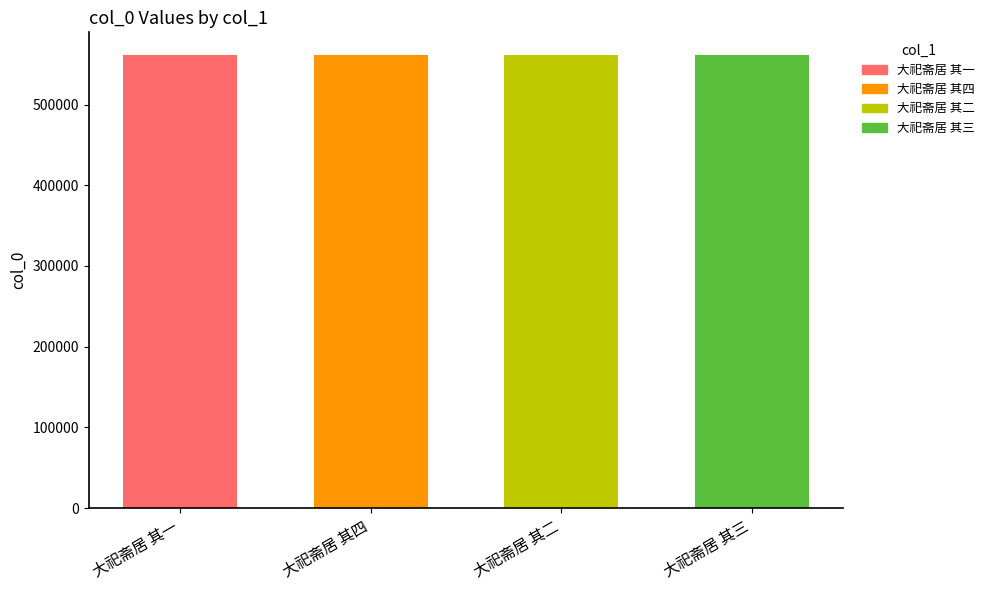

True or false: the data shows 879253 at 大祀斋居 其一.

False